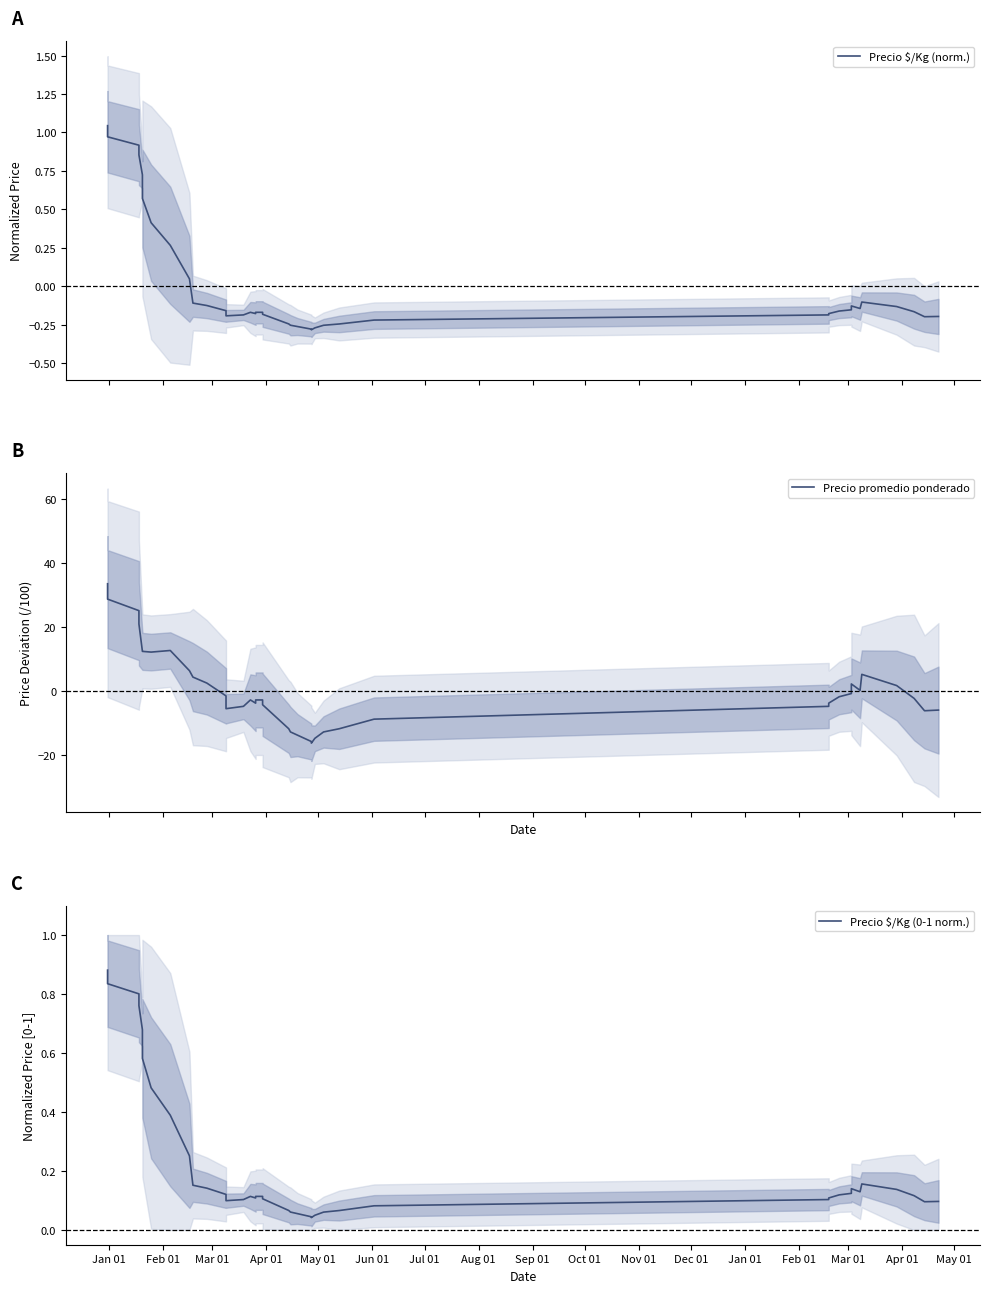

What is the difference between the maximum and minimum values in the Precio $/Kg (norm.) series?

1.3